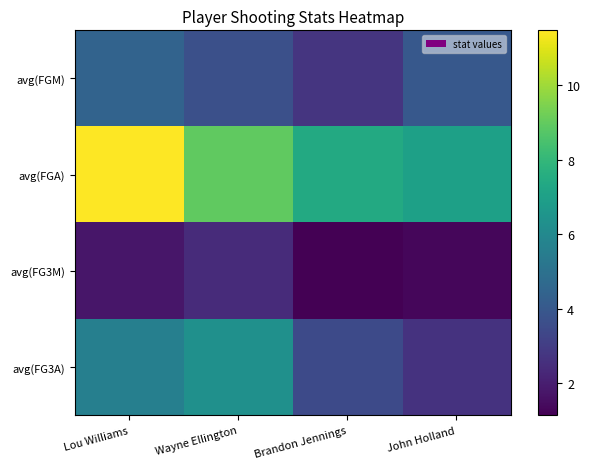

Rank the series by their maximum value, from lowest to highest.

avg(FG3M), avg(FGM), avg(FG3A), avg(FGA)